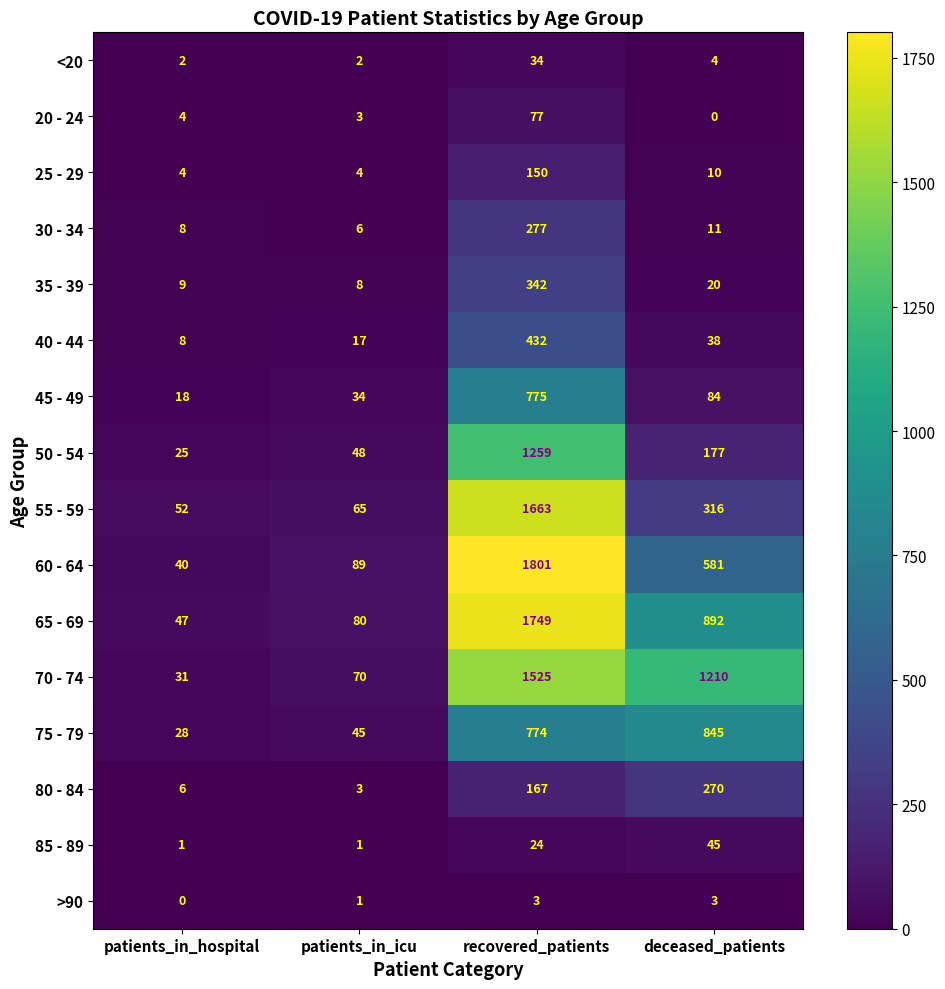

The 45 - 49 series shows 775 at recovered_patients. True or false?

True